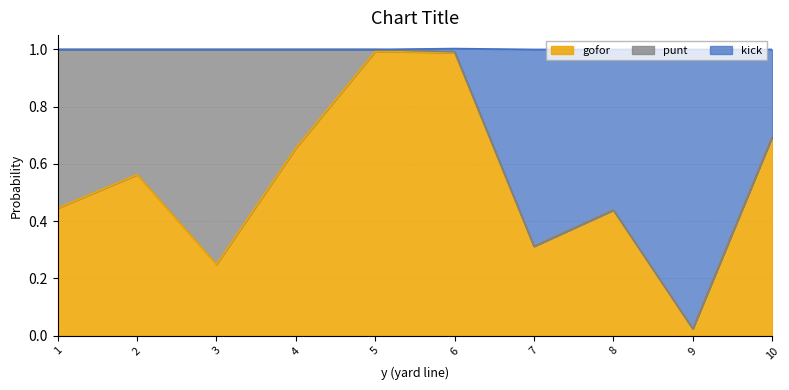

At which label does gofor reach its minimum?

9